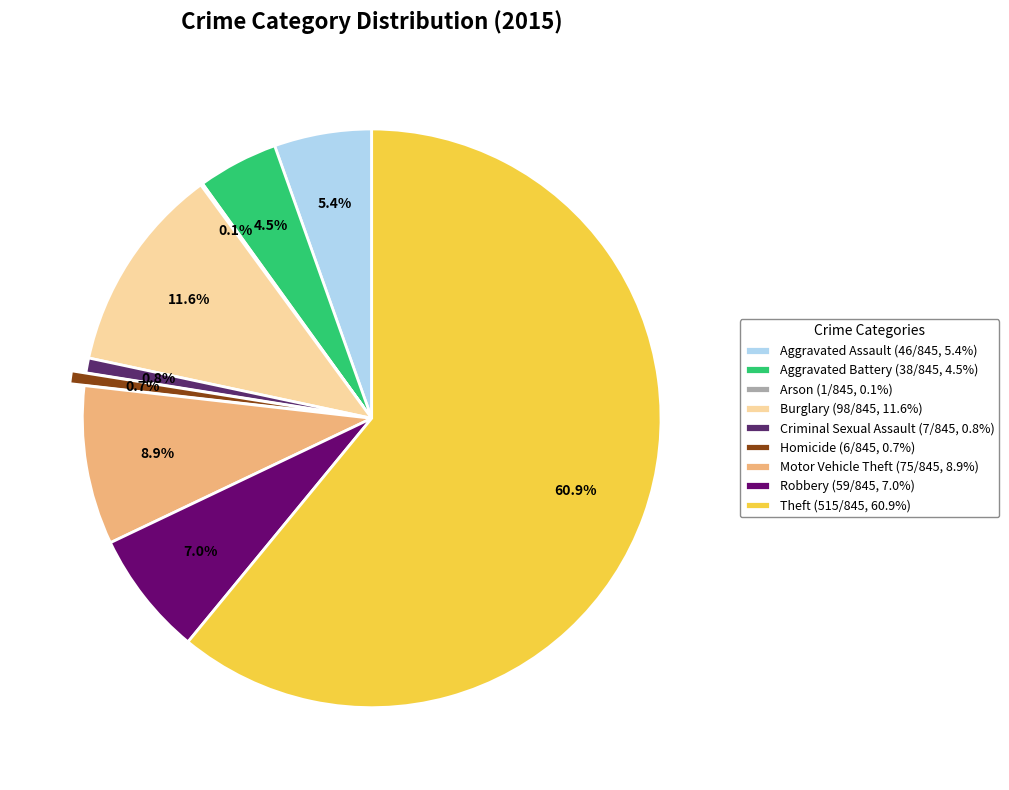

To the nearest percent, what percentage of the pie is Criminal Sexual Assault?

1%